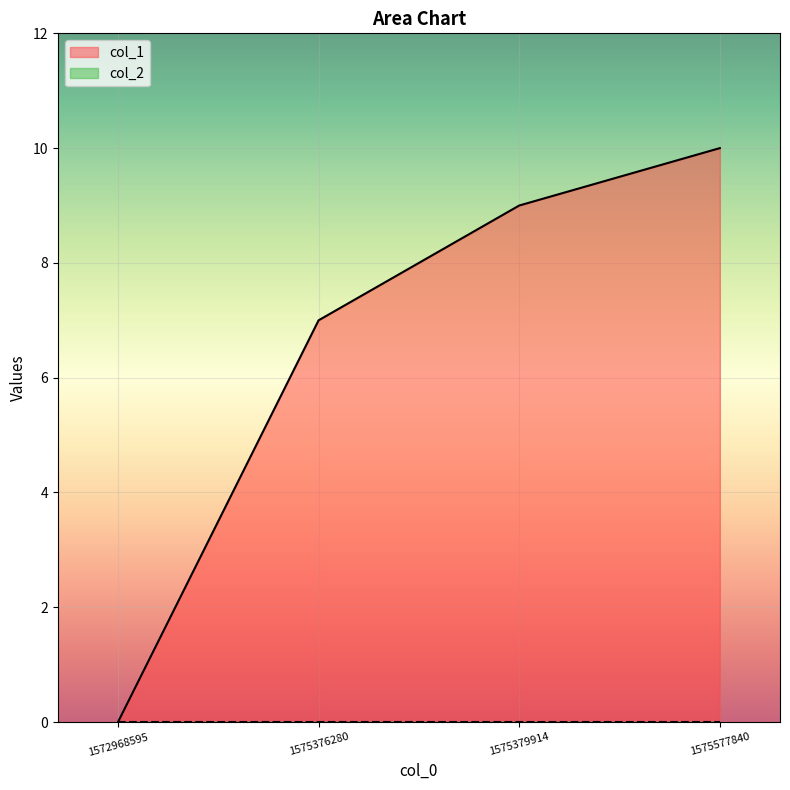

Does the chart display data point markers on the line(s)?

No